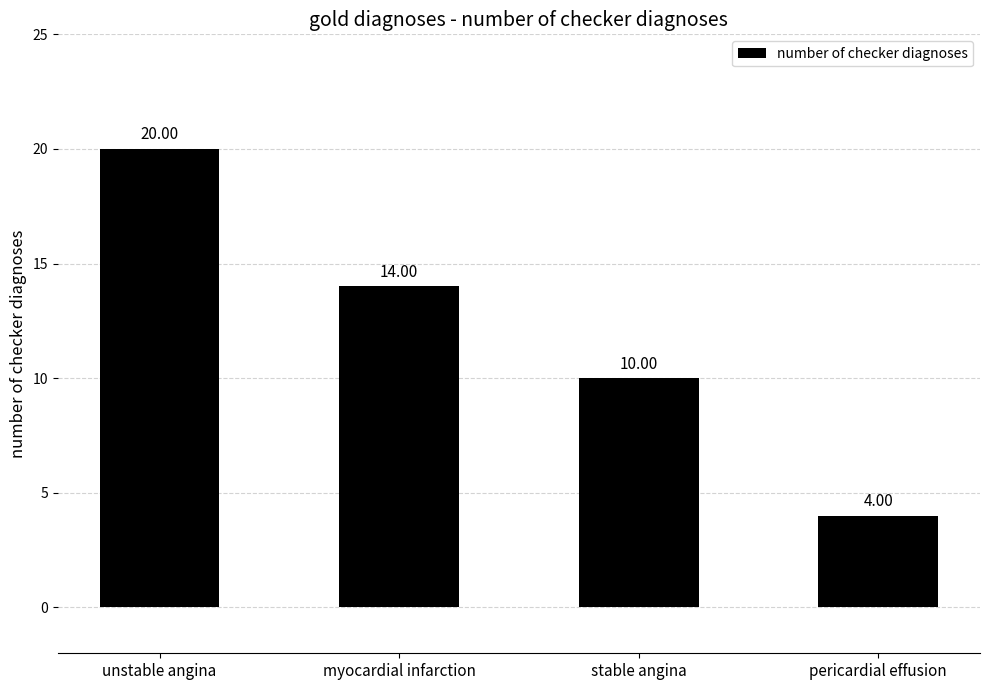

Where does the data first go above 14?

unstable angina